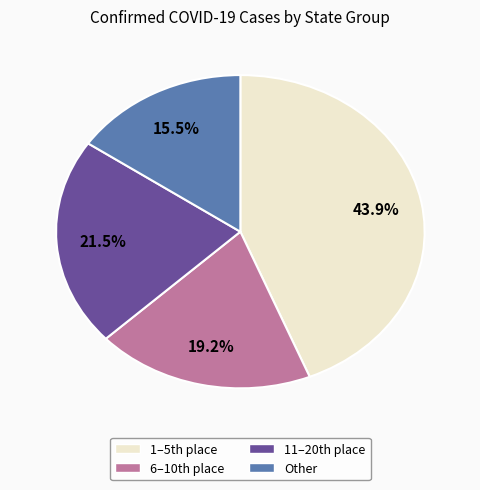

Does Other account for over 50% of the chart?

No